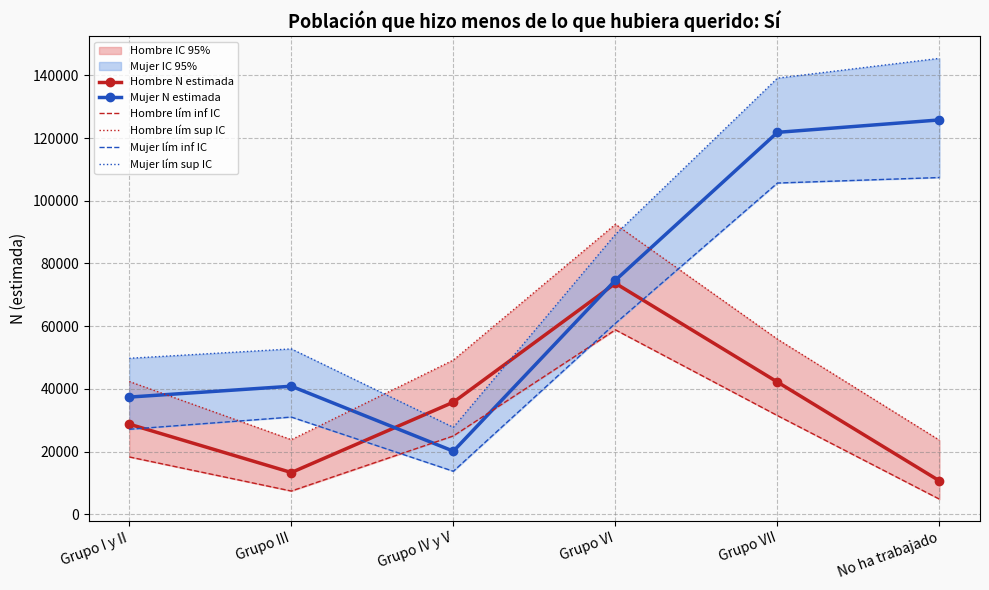

What is the value of the Mujer lím inf IC point at the 6th from the left?

107401